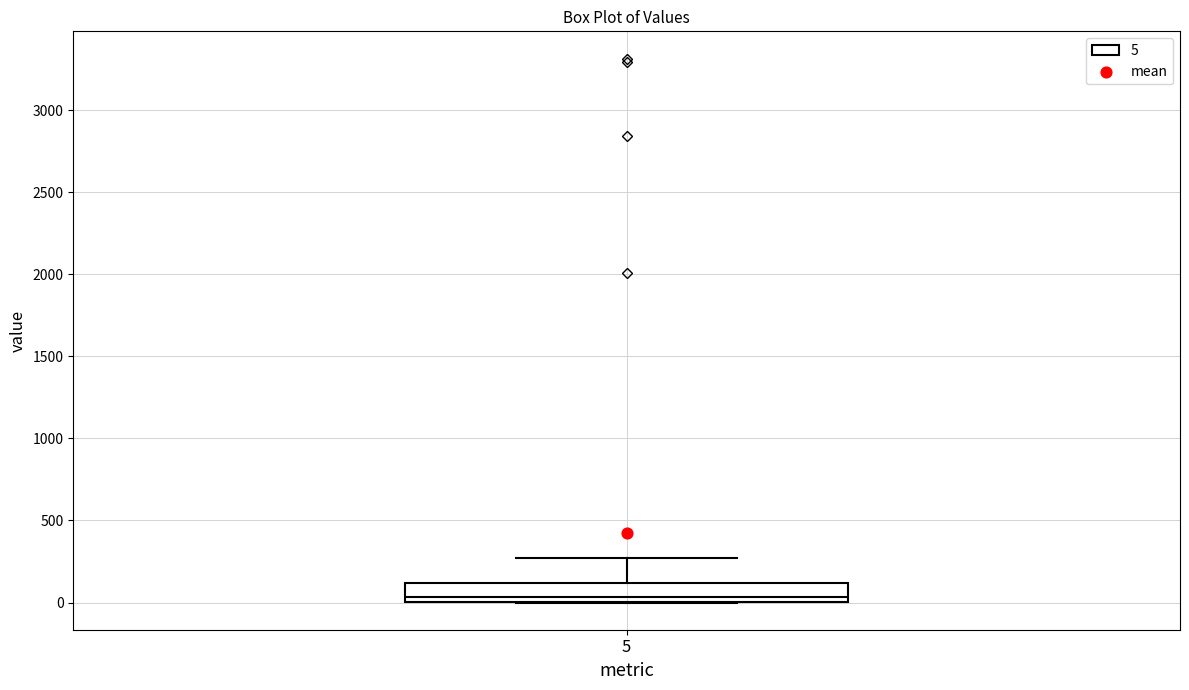

Where does the upper whisker of the box at x = 5 end on the y-axis? The values are not printed on the chart, so give them approximately, as read against the axis.

250